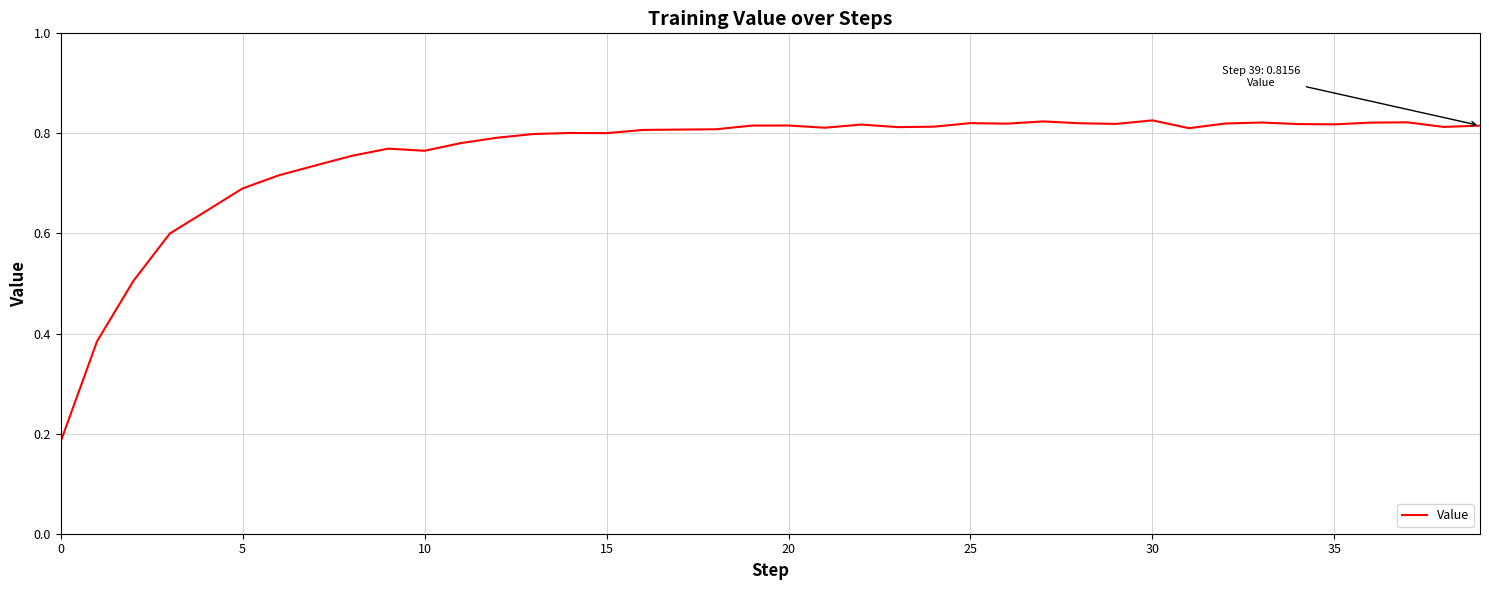

Is this an area chart (filled region under the line)?

No